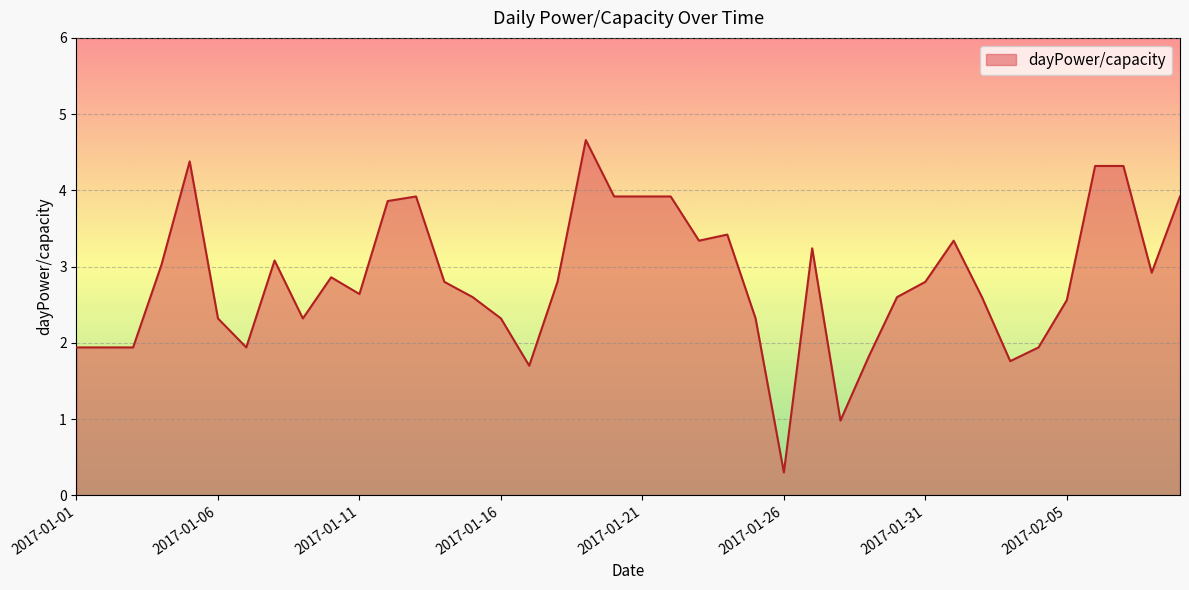

What is the greatest value displayed?

4.7